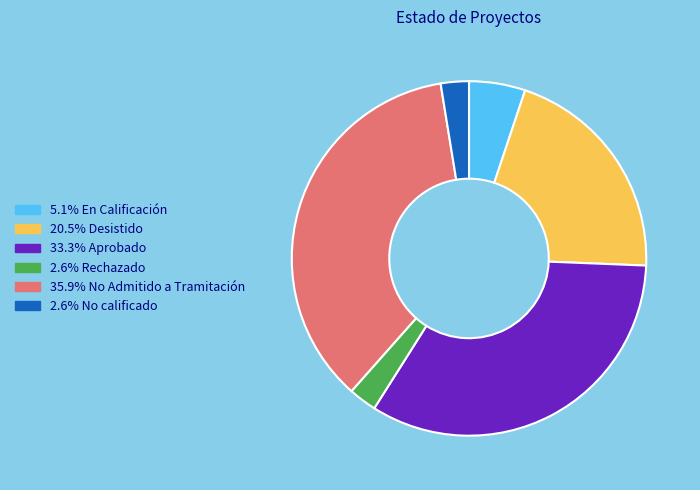

Is there a majority slice in this chart?

No